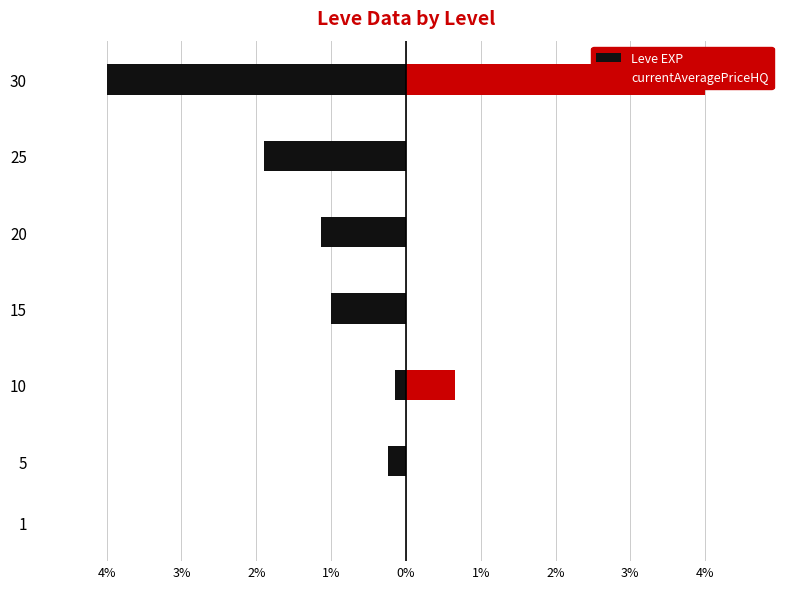

List the series in order of their overall mean, lowest first.

Leve EXP, currentAveragePriceHQ